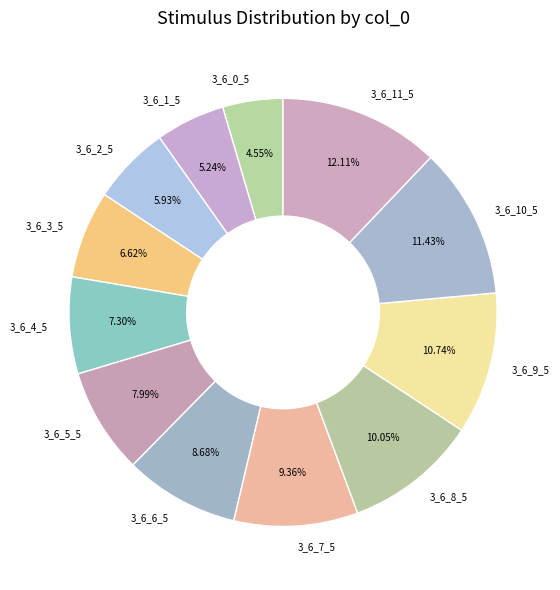

Is 3_6_1_5 the majority of the pie?

No